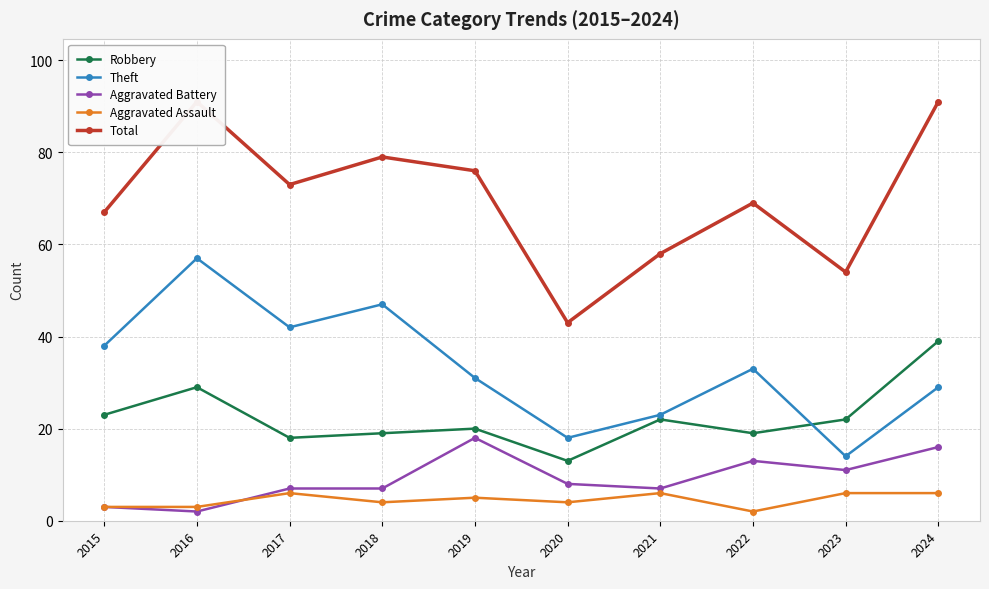

Between 2020 and 2022, which series saw the biggest shift?

Total